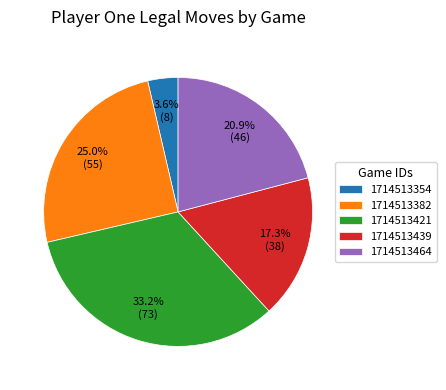

How much of the chart is everything except 1714513382?

75.0%